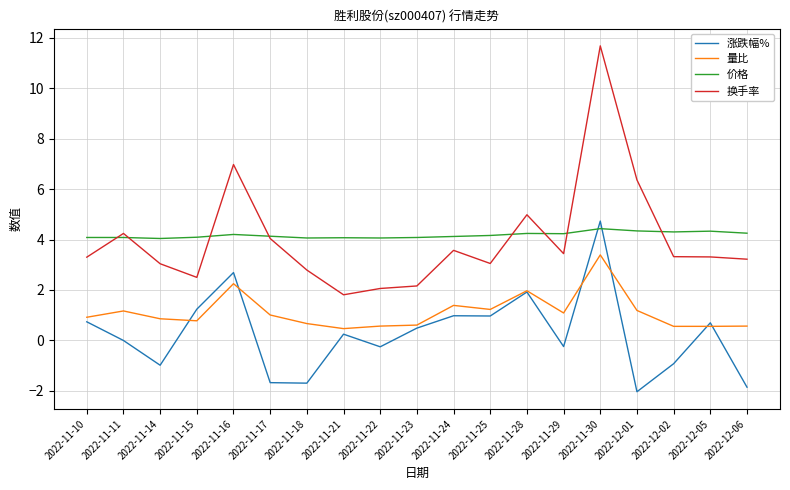

The value of 涨跌幅% at 2022-11-30 is 4.7. True or false?

True